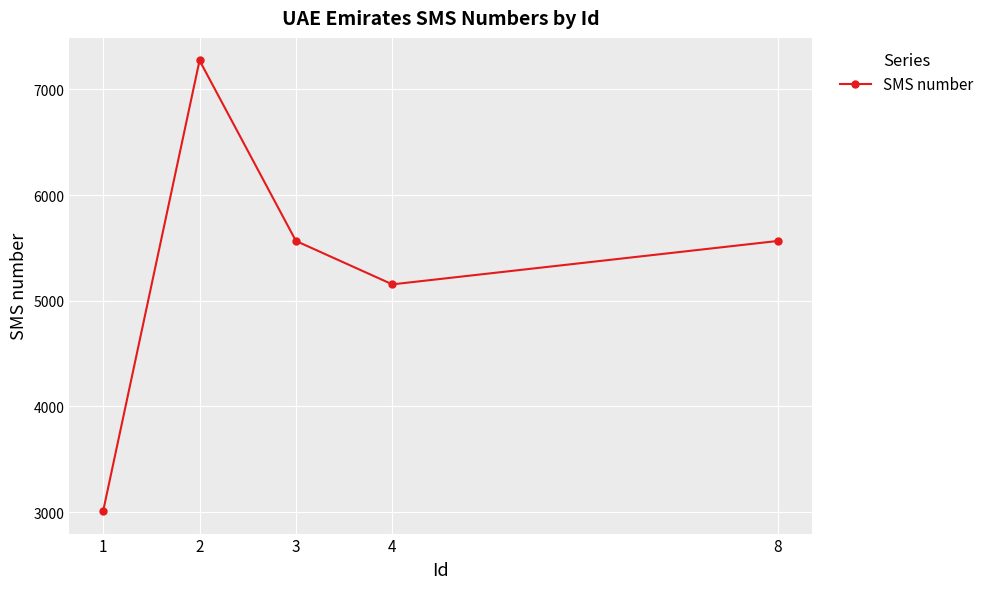

Reading left to right, extract all data points from this chart.

3009	7275	5566	5155	5566